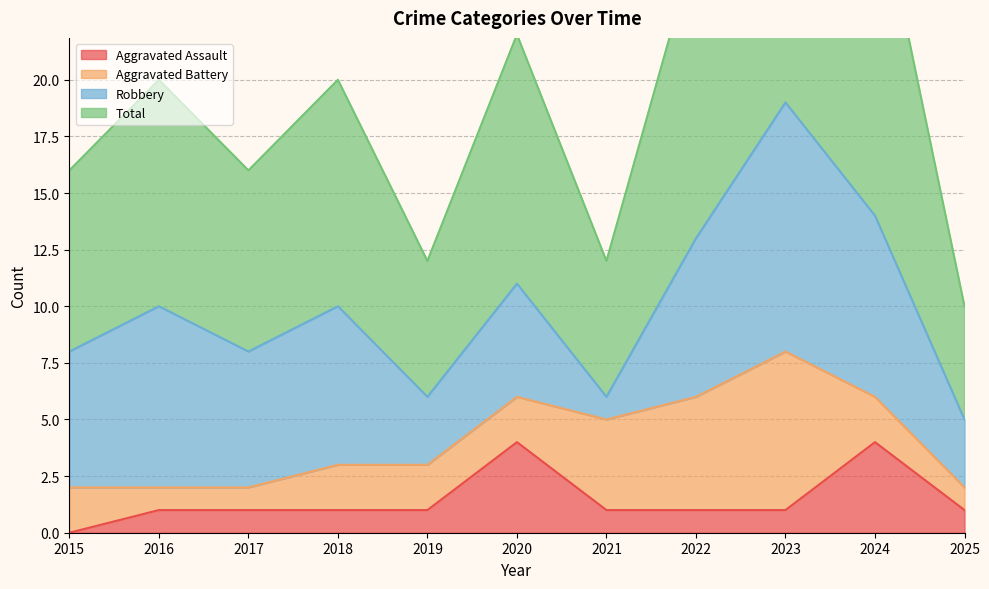

True or false: Total and Aggravated Assault cross at least once.

False